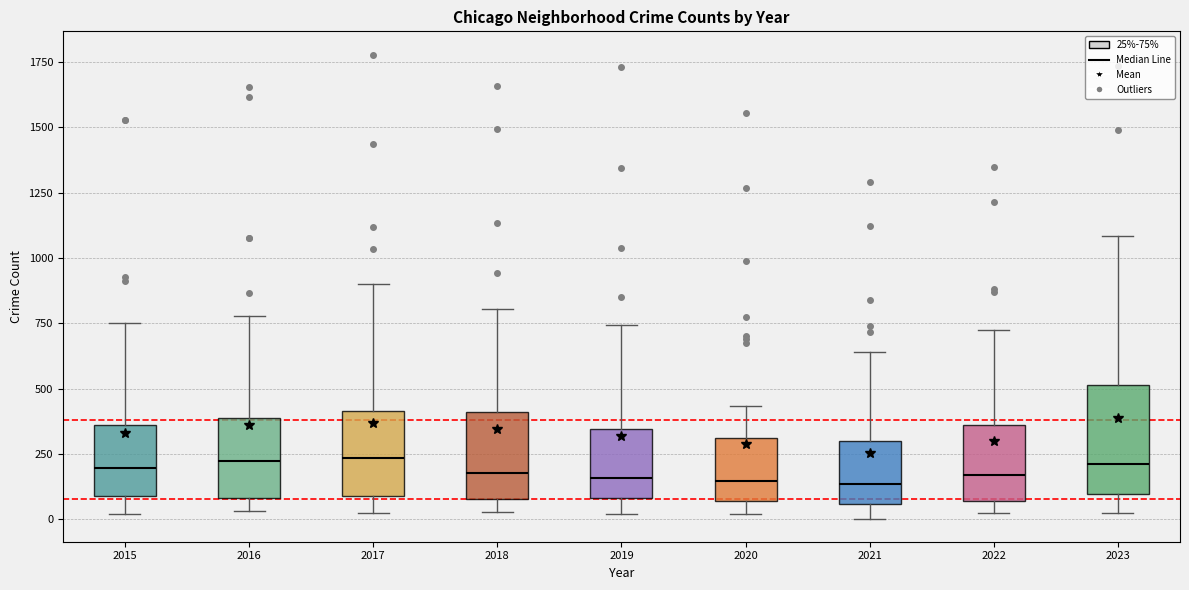

Reading left to right, transcribe this box plot: for each box, give where its median line is, the range the box spans, and where its two whiskers end, as read against the y-axis. The values are not printed on the chart, so give them approximately, as read against the axis.

2015: median 200, box 100 to 350, whiskers 0 to 750
2016: median 200, box 100 to 400, whiskers 50 to 800
2017: median 250, box 100 to 400, whiskers 50 to 900
2018: median 200, box 100 to 400, whiskers 50 to 800
2019: median 150, box 100 to 350, whiskers 0 to 750
2020: median 150, box 50 to 300, whiskers 0 to 450
2021: median 150, box 50 to 300, whiskers 0 to 650
2022: median 150, box 50 to 350, whiskers 50 (just below the box's lower edge) to 700
2023: median 200, box 100 to 500, whiskers 50 to 1100